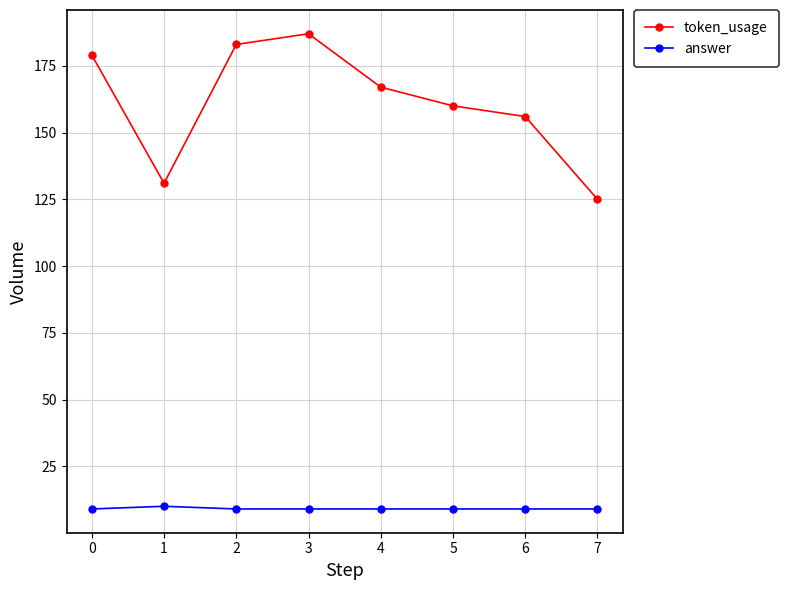

At how many categories does at least one series exceed 43?

8